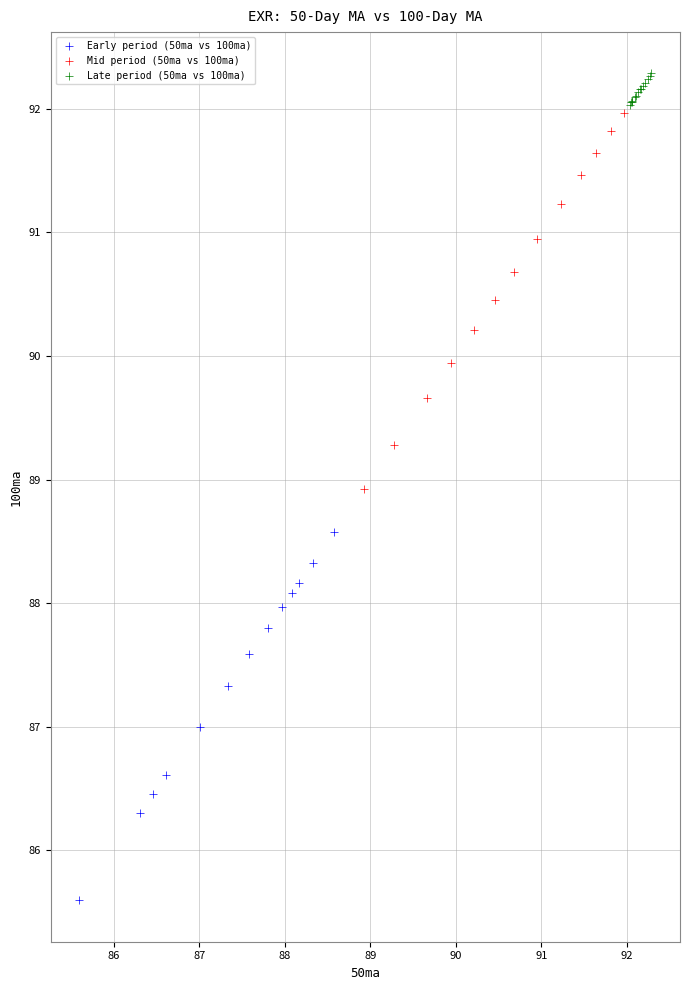

Which series reaches the maximum Y coordinate?

Late period (50ma vs 100ma)